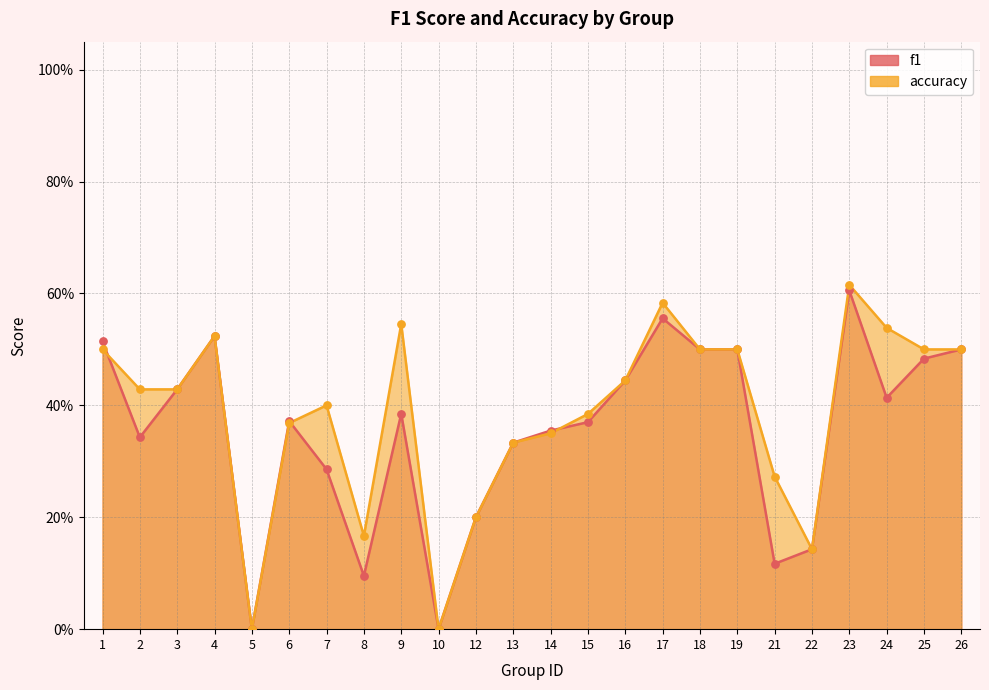

At which category is the sum across all series the highest?

23